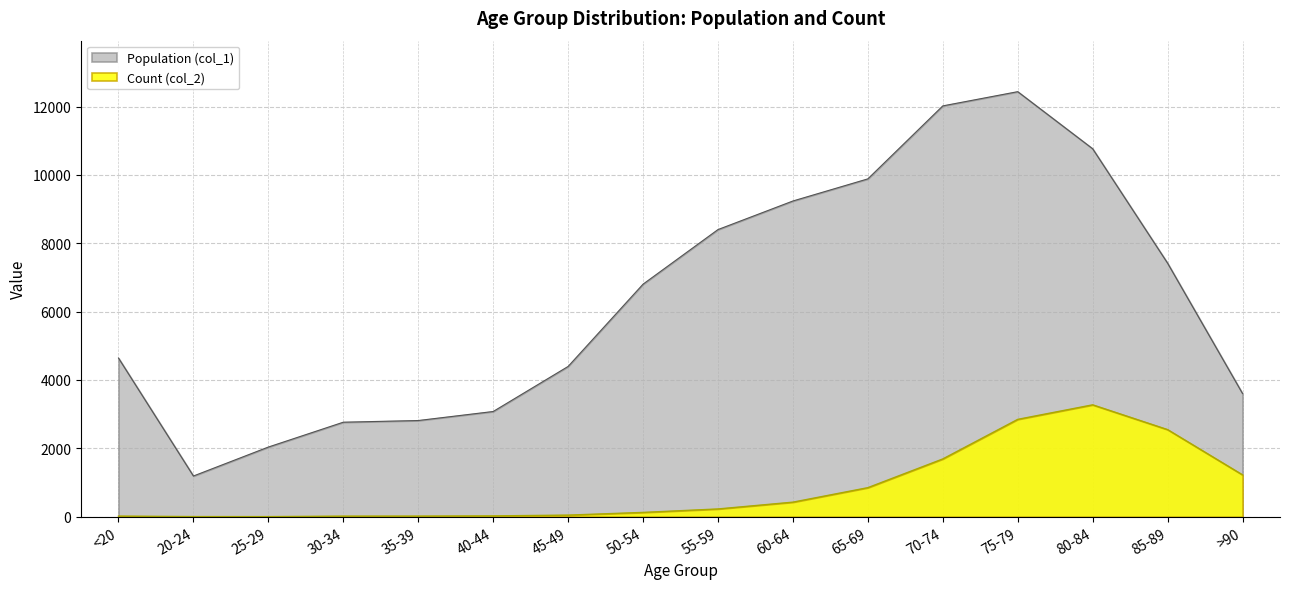

What are all the series names shown in the legend?

Population (col_1), Count (col_2)